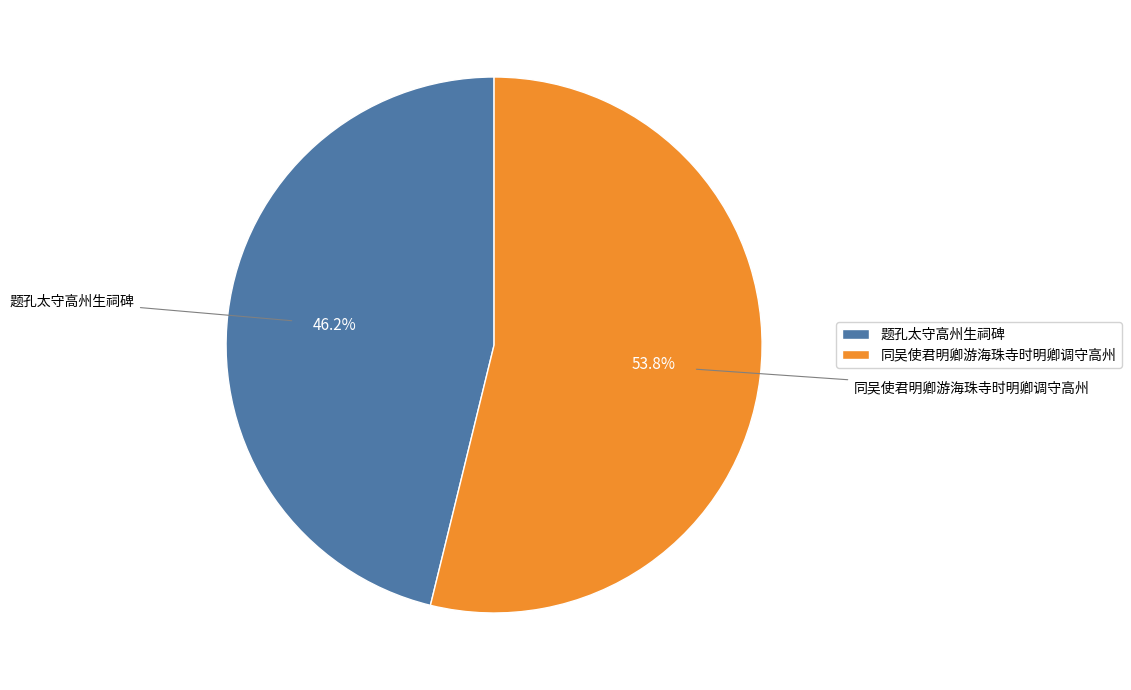

Is it true that 同吴使君明卿游海珠寺时明卿调守高州 is 59% of the pie?

False